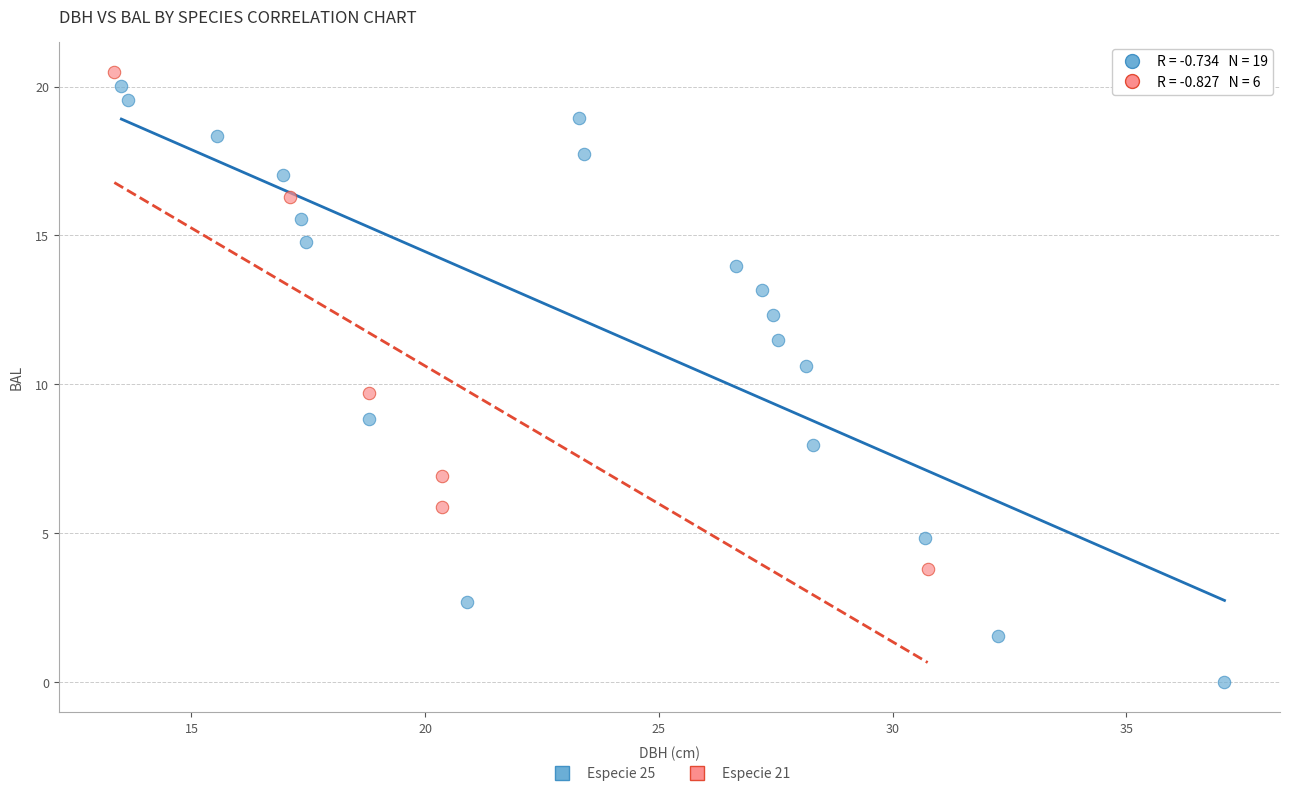

Which series contains the lowest Y value?

Especie 25